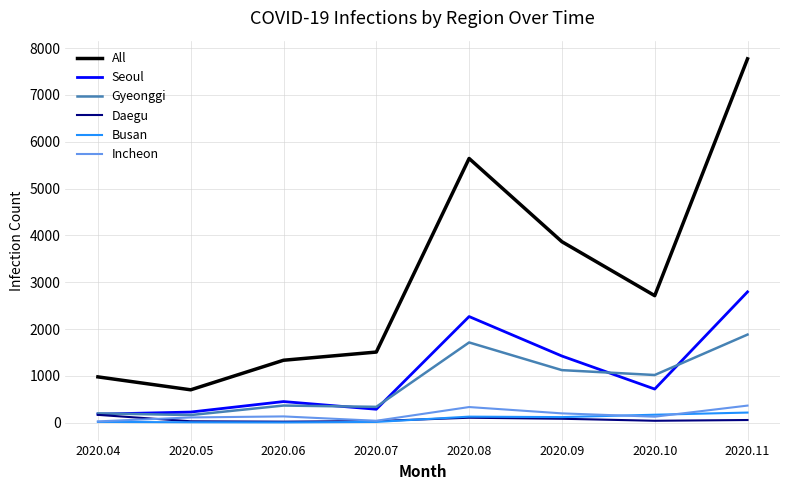

What is the maximum value shown in the chart?

7769